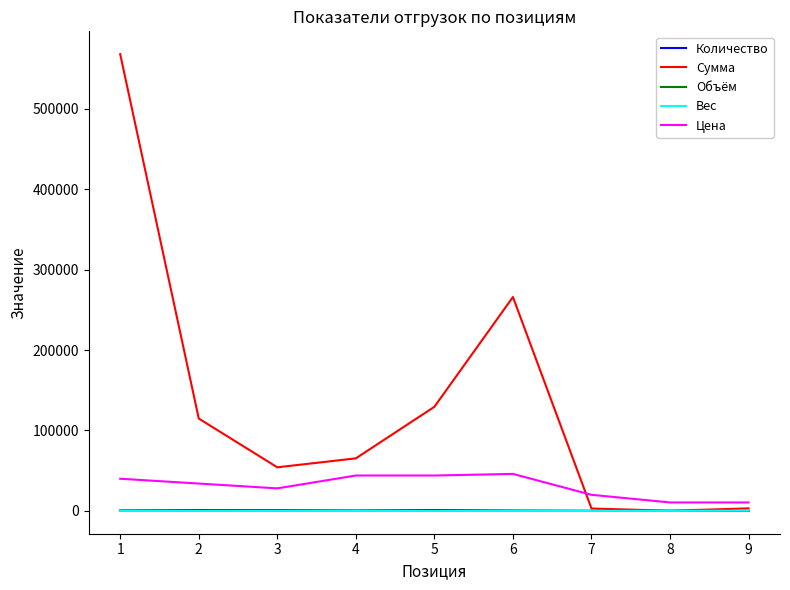

The Количество series shows 1000.0 at 2. True or false?

True